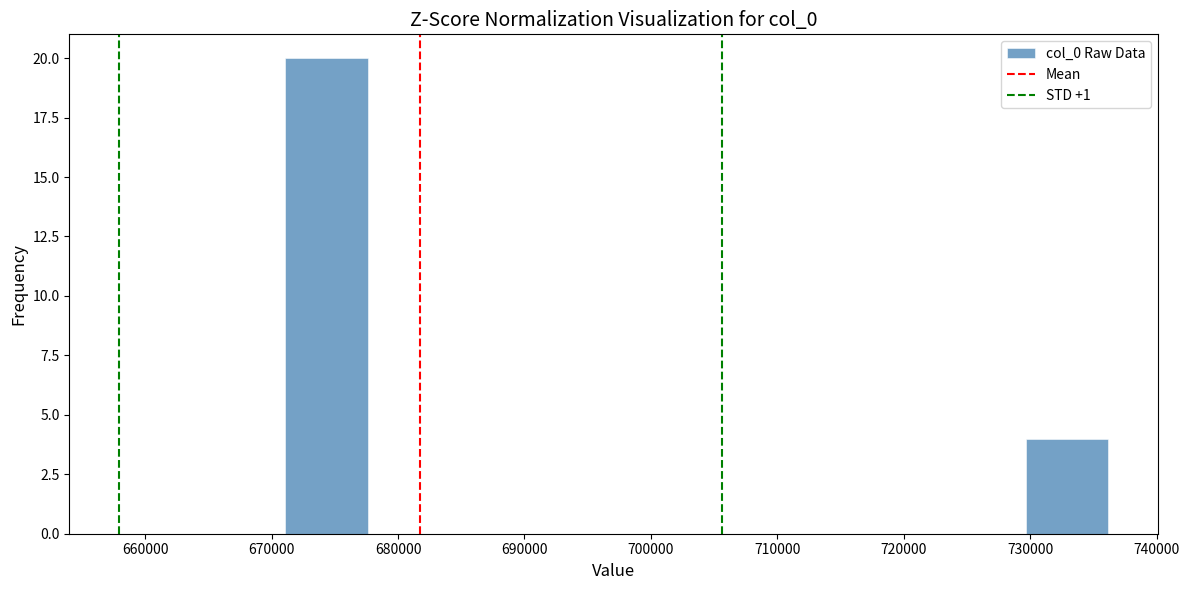

Reading left to right, list every bar in this chart as the range it spans on the x-axis followed by its height. Neither the bar edges nor the heights are printed on the chart, so give them approximately, as read against the axes.

671000 to 678000: 20
678000 to 684000: 0
684000 to 691000: 0
691000 to 697000: 0
697000 to 704000: 0
704000 to 710000: 0
710000 to 717000: 0
717000 to 723000: 0
723000 to 730000: 0
730000 to 736000: 4